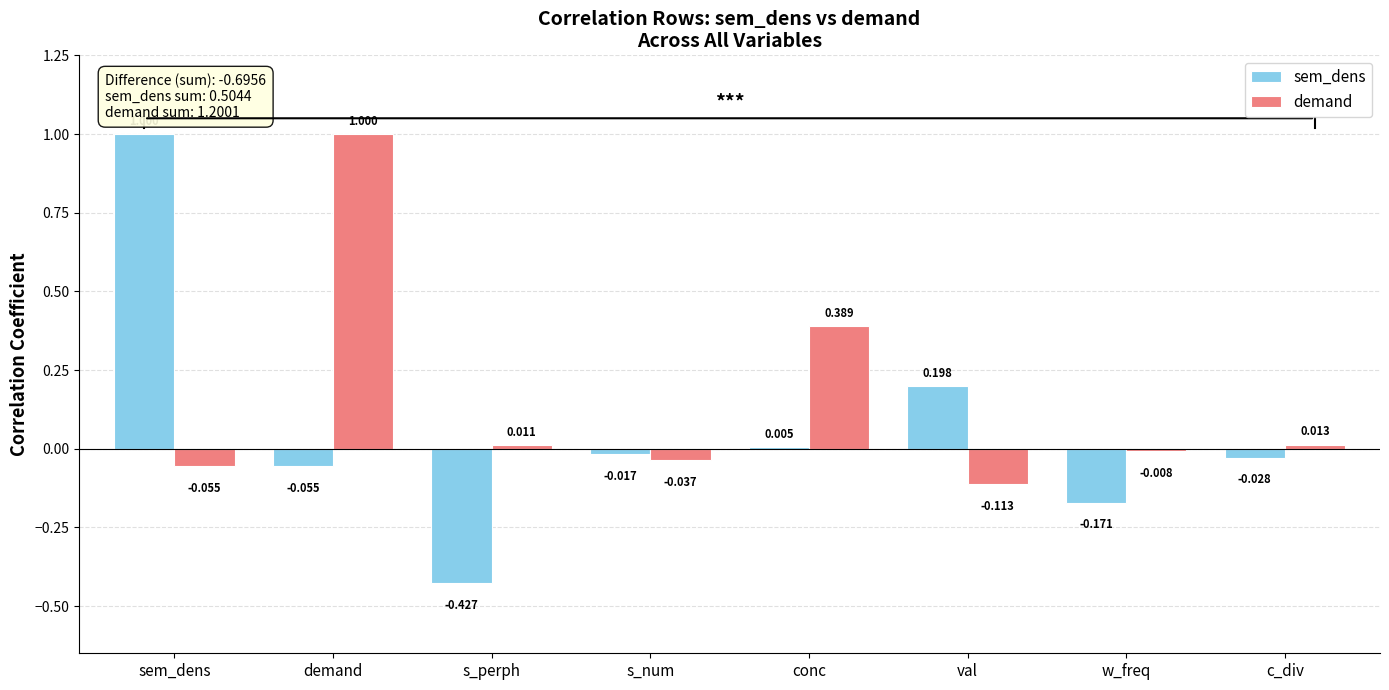

Where does the demand series first go above 0?

demand